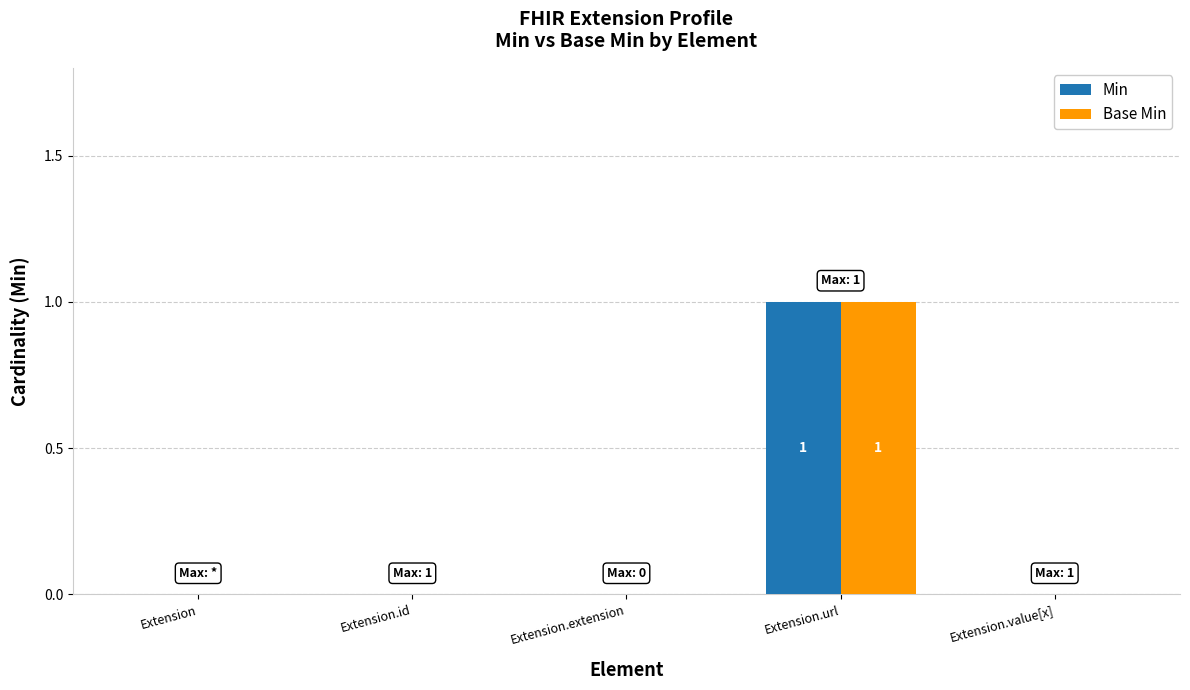

What is the sum of the Min values at Extension.url and Extension.value[x]?

1